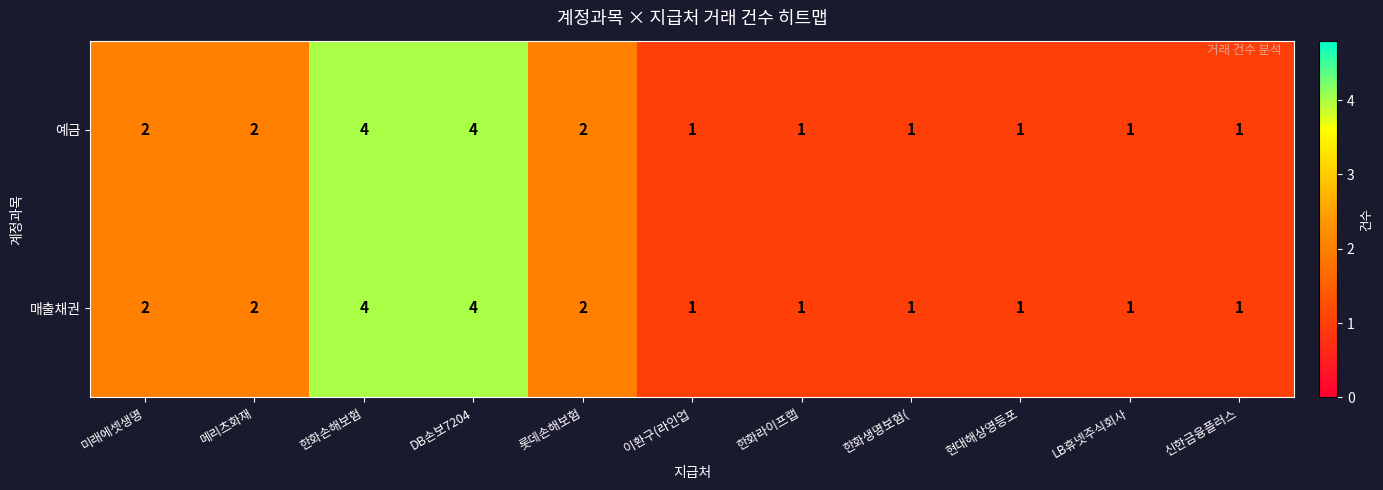

What is the sum of all 매출채권 values?

20